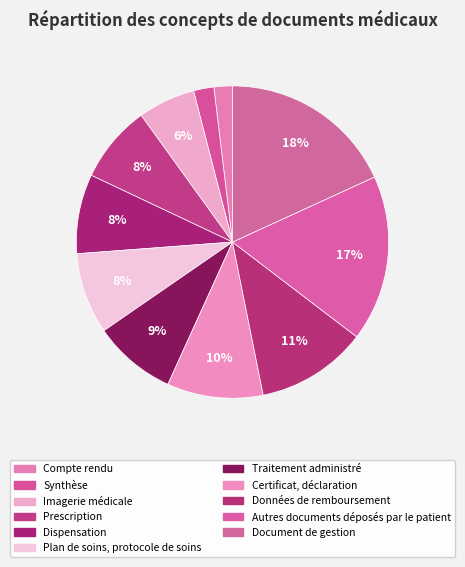

How many slices are in this pie chart?

11